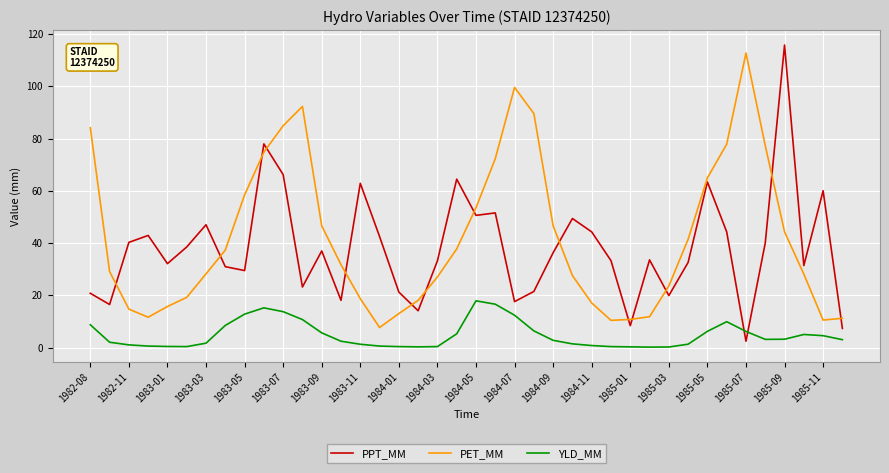

What is the sum of all PET_MM values?

1681.5